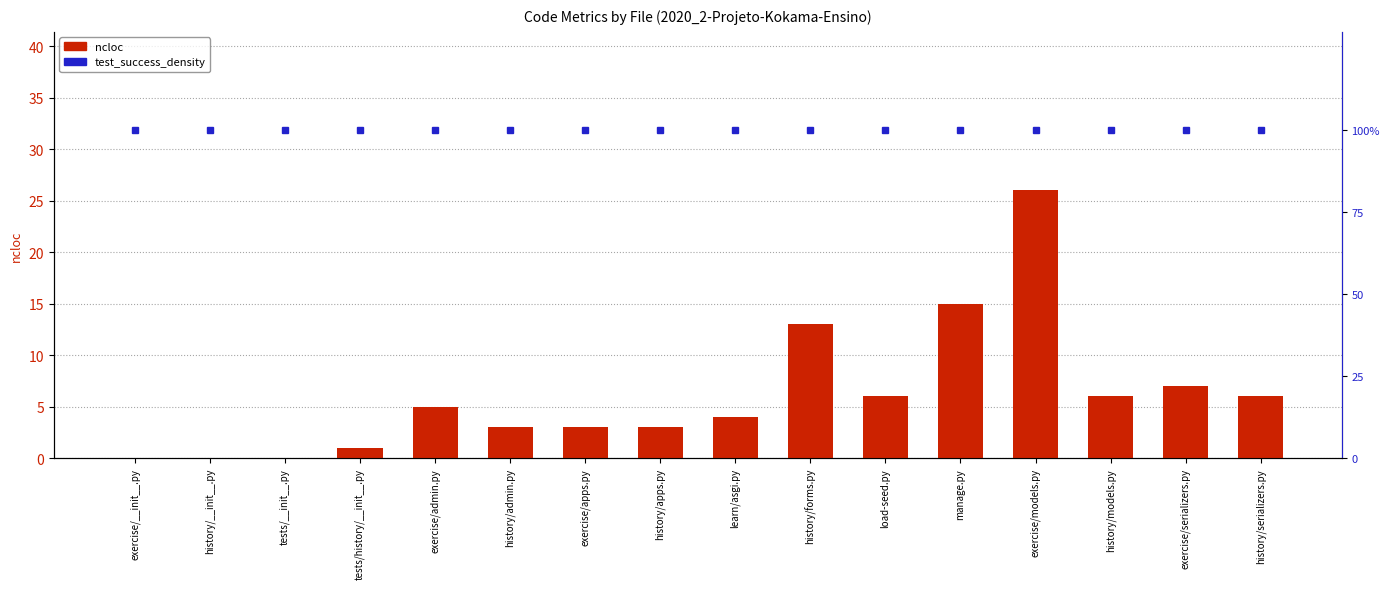

Is it true that test_success_density equals 37 at exercise/models.py?

False